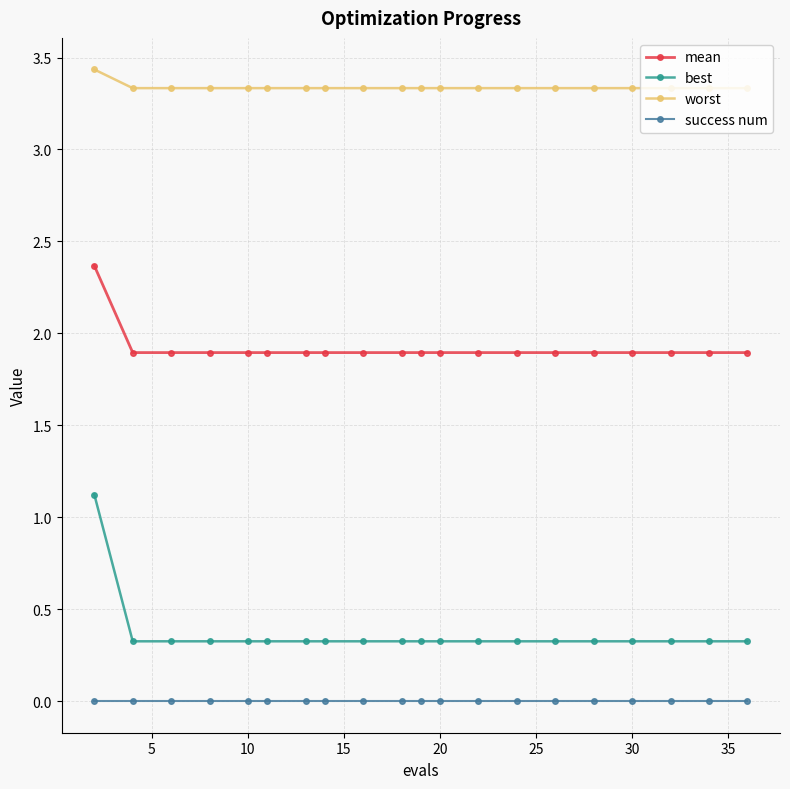

Which series has the largest total across all categories?

worst